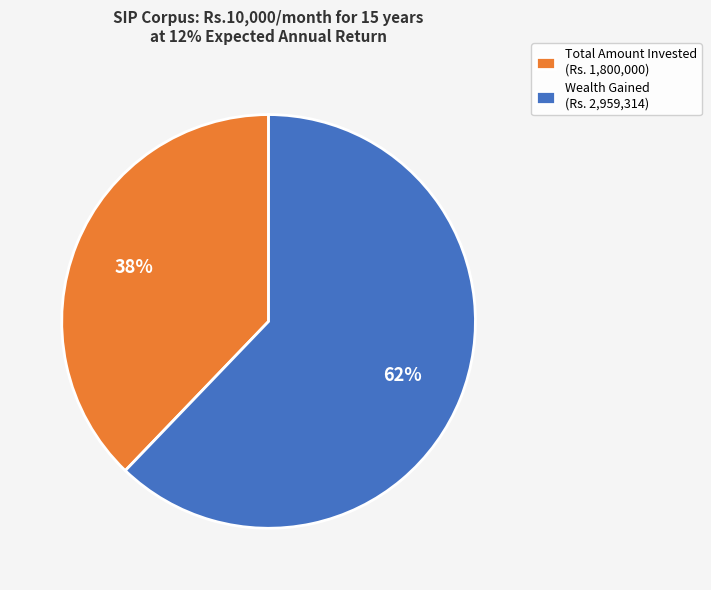

Which slice is the smallest?

Total Amount Invested (Rs. 1,800,000)